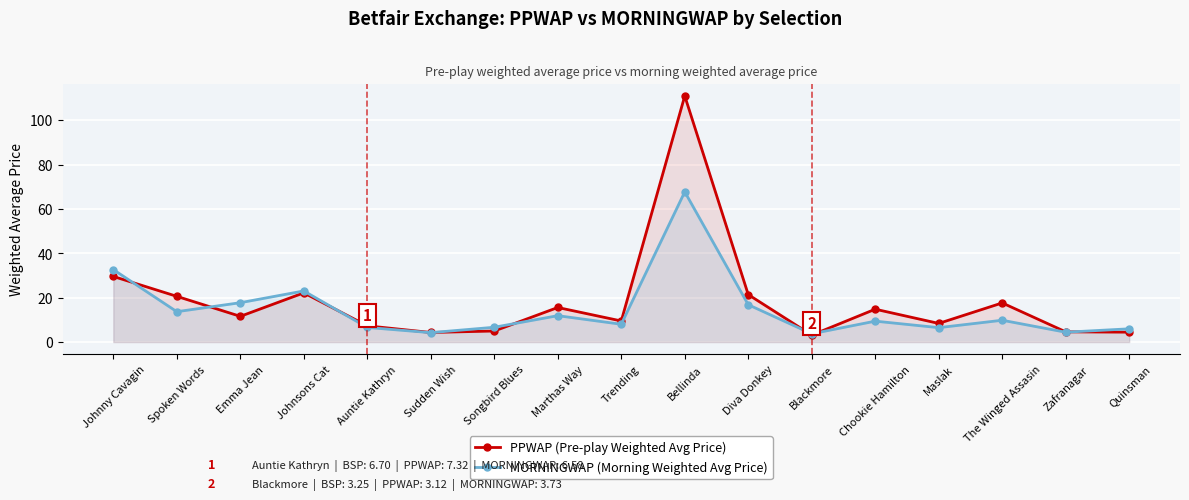

List the labels in order of MORNINGWAP (Morning Weighted Avg Price) value, smallest first.

Blackmore, Sudden Wish, Zafranagar, Quinsman, Maslak, Auntie Kathryn, Songbird Blues, Trending, Chookie Hamilton, The Winged Assasin, Marthas Way, Spoken Words, Diva Donkey, Emma Jean, Johnsons Cat, Johnny Cavagin, Bellinda